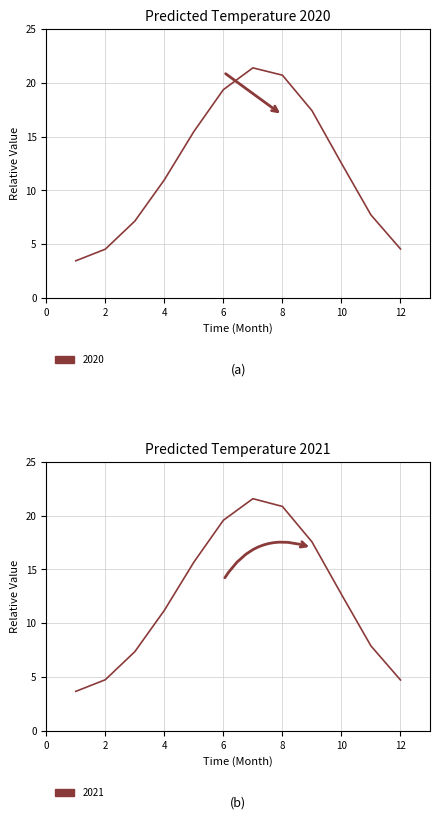

True or false: 2021 and 2020 intersect in this chart.

False